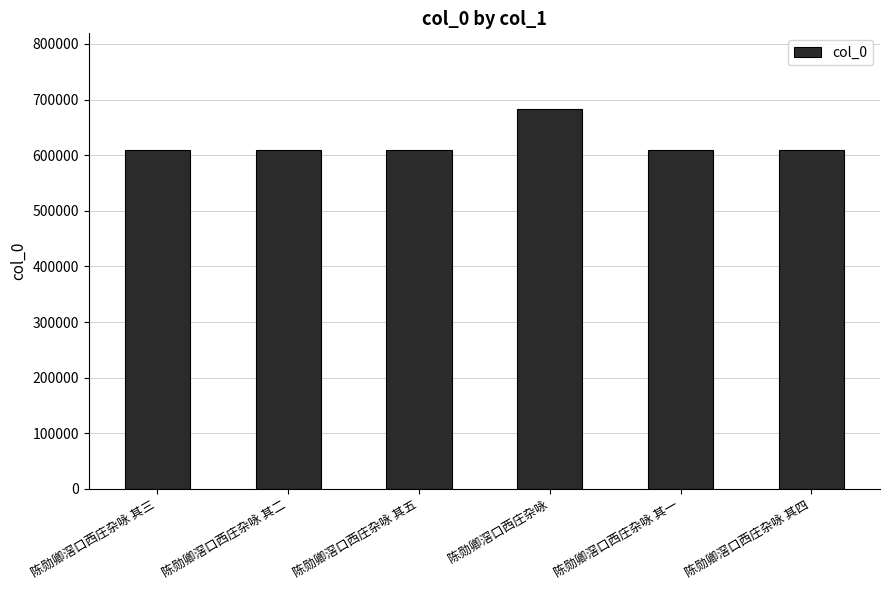

Between 陈勋卿滘口西庄杂咏 其五 and 陈勋卿滘口西庄杂咏, which is larger?

陈勋卿滘口西庄杂咏